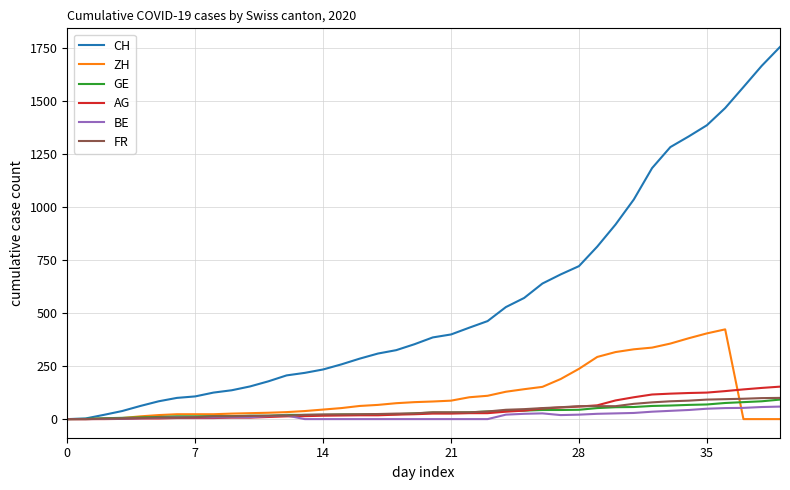

Which series has the largest total across all categories?

CH